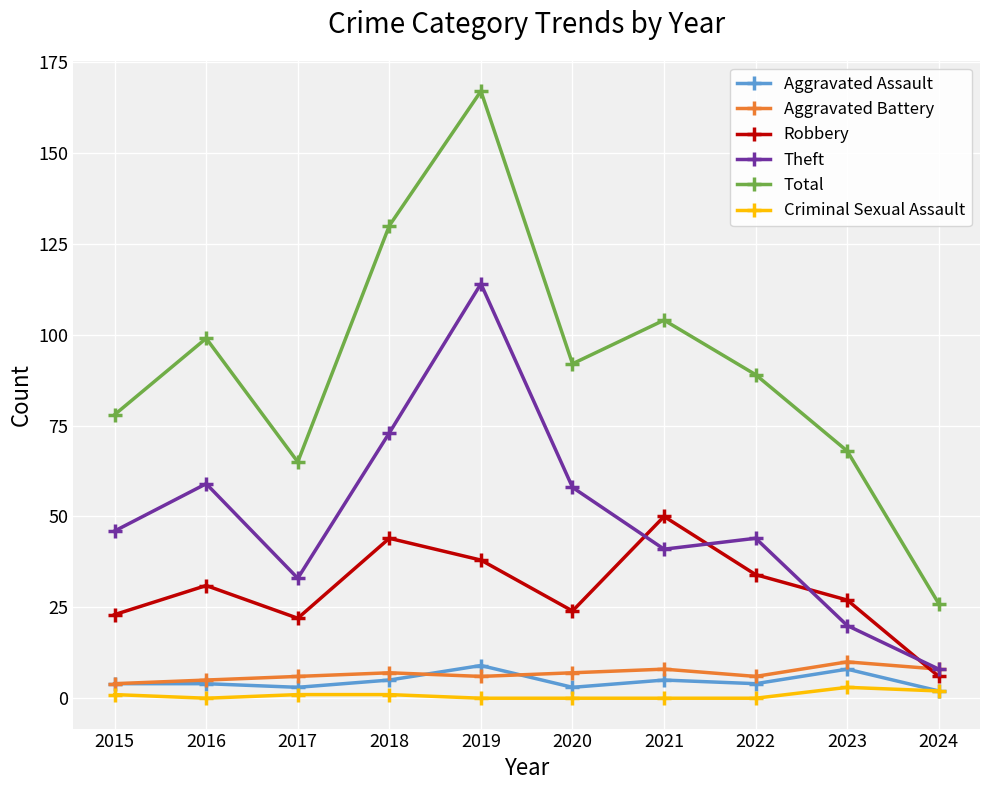

Where is the first local maximum for Theft?

2016